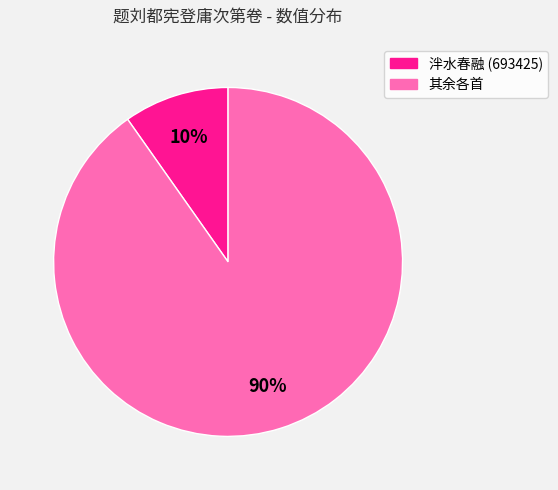

Count the number of slices in the pie.

2